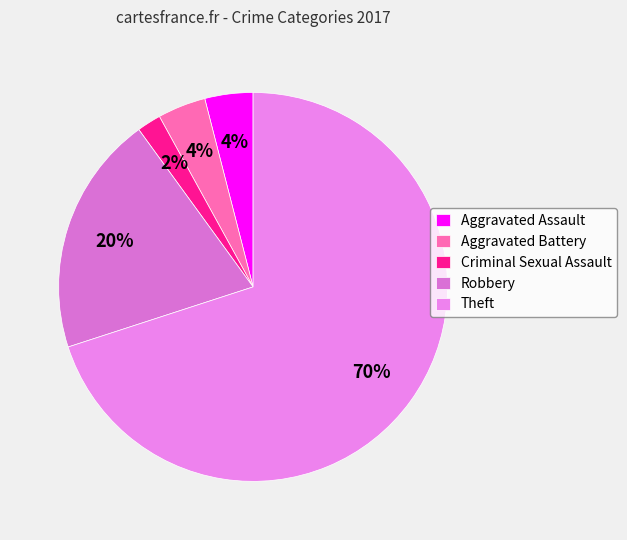

Between Aggravated Assault and Theft, which is larger?

Theft